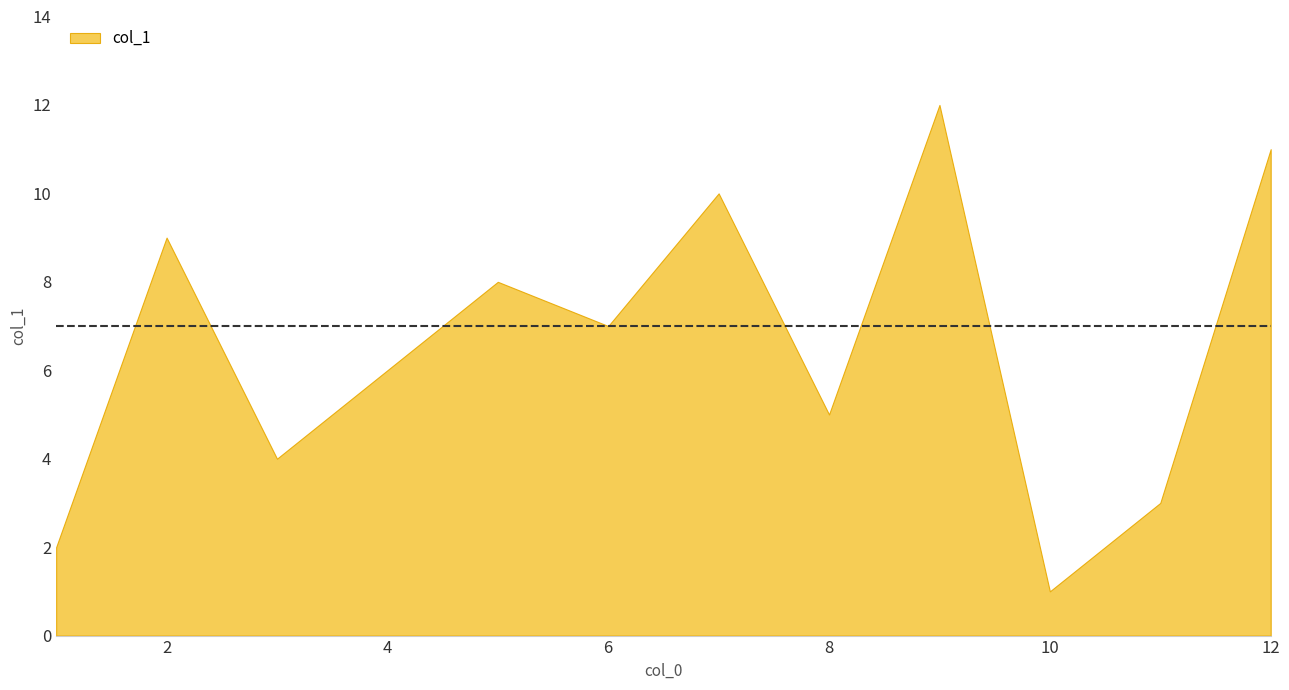

Where does the data first go above 7?

2